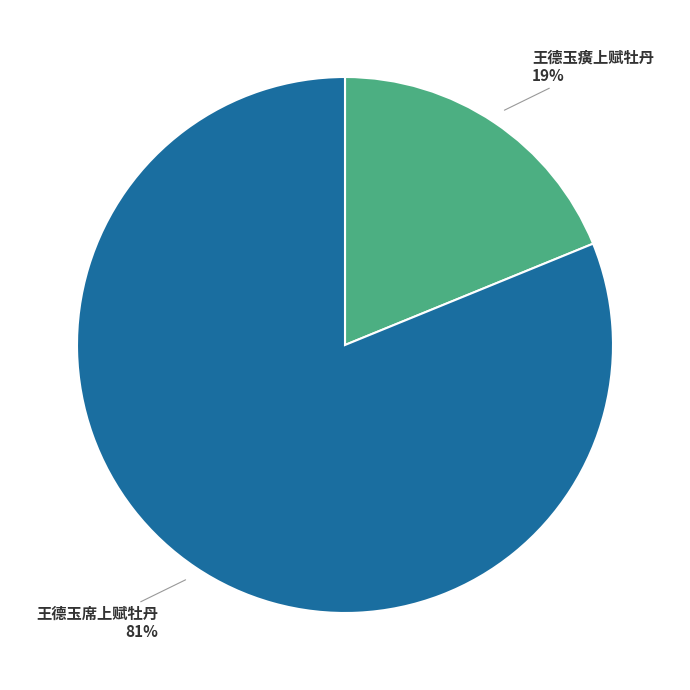

To the nearest percent, what is the difference between the largest and smallest slice percentages?

62%